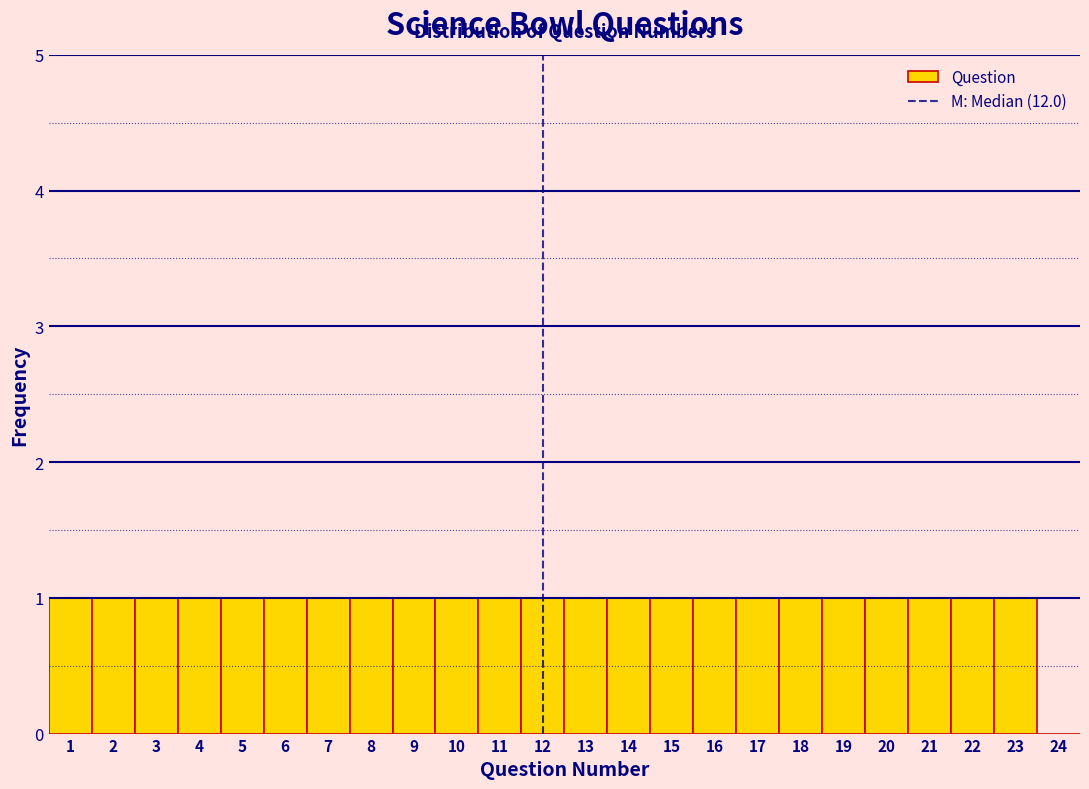

Reading left to right, transcribe this chart: for each bar, give the range it covers on the x-axis and its height. The values are not printed on the chart, so give them approximately, as read against the axis.

0.5 to 1.5: 1
1.5 to 2.5: 1
2.5 to 3.5: 1
3.5 to 4.5: 1
4.5 to 5.5: 1
5.5 to 6.5: 1
6.5 to 7.5: 1
7.5 to 8.5: 1
8.5 to 9.5: 1
9.5 to 10.5: 1
10.5 to 11.5: 1
11.5 to 12.5: 1
12.5 to 13.5: 1
13.5 to 14.5: 1
14.5 to 15.5: 1
15.5 to 16.5: 1
16.5 to 17.5: 1
17.5 to 18.5: 1
18.5 to 19.5: 1
19.5 to 20.5: 1
20.5 to 21.5: 1
21.5 to 22.5: 1
22.5 to 23.5: 1
23.5 to 24.5: 0